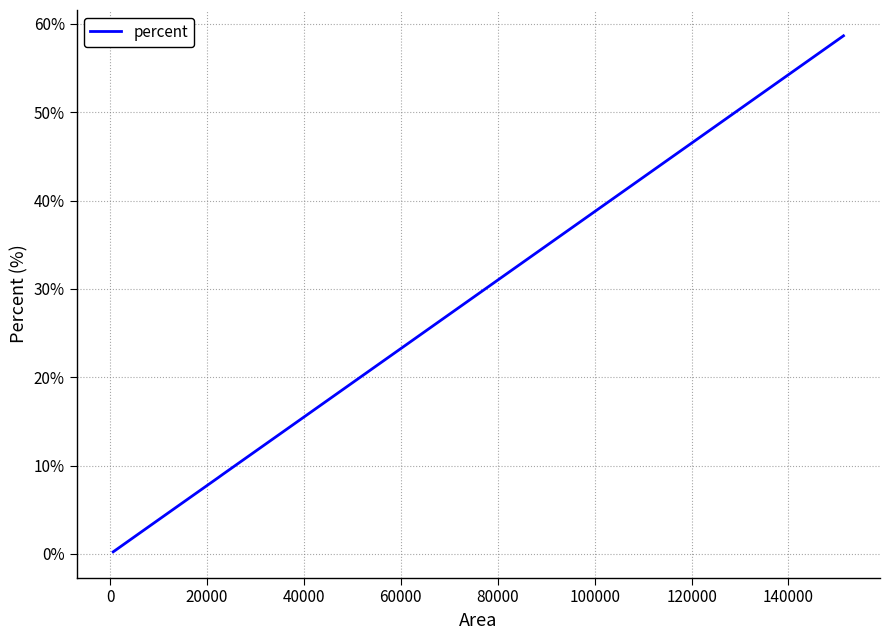

What is the difference between the maximum and minimum values?

58.4